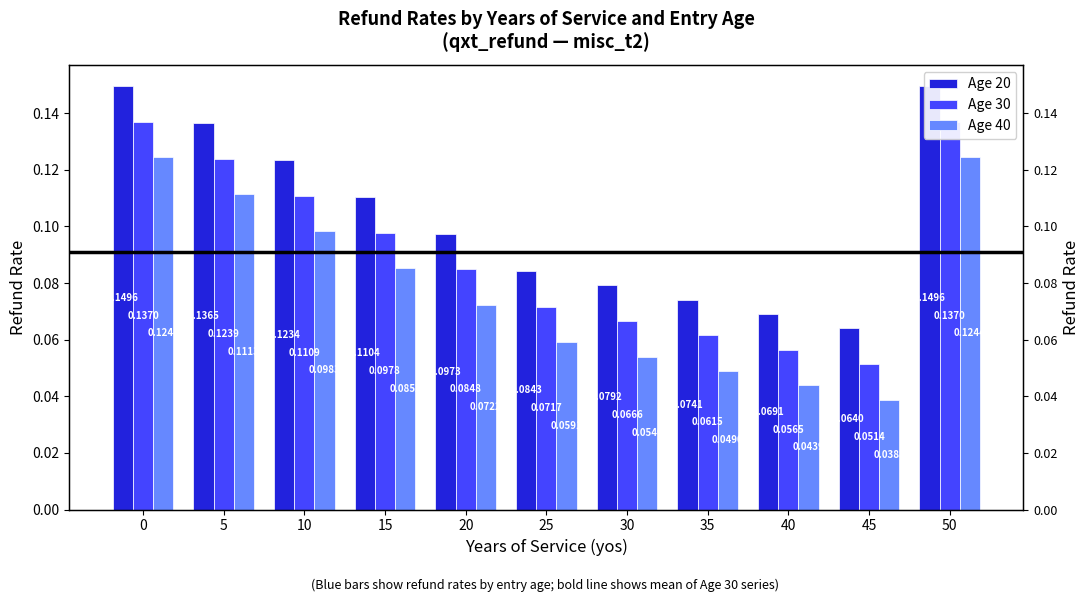

List the series in order of their overall mean, lowest first.

Age 40, Age 30, Age 20